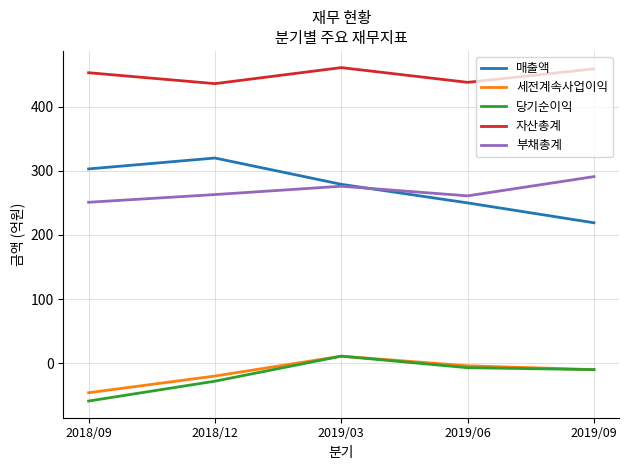

Does the chart have visible grid lines?

Yes